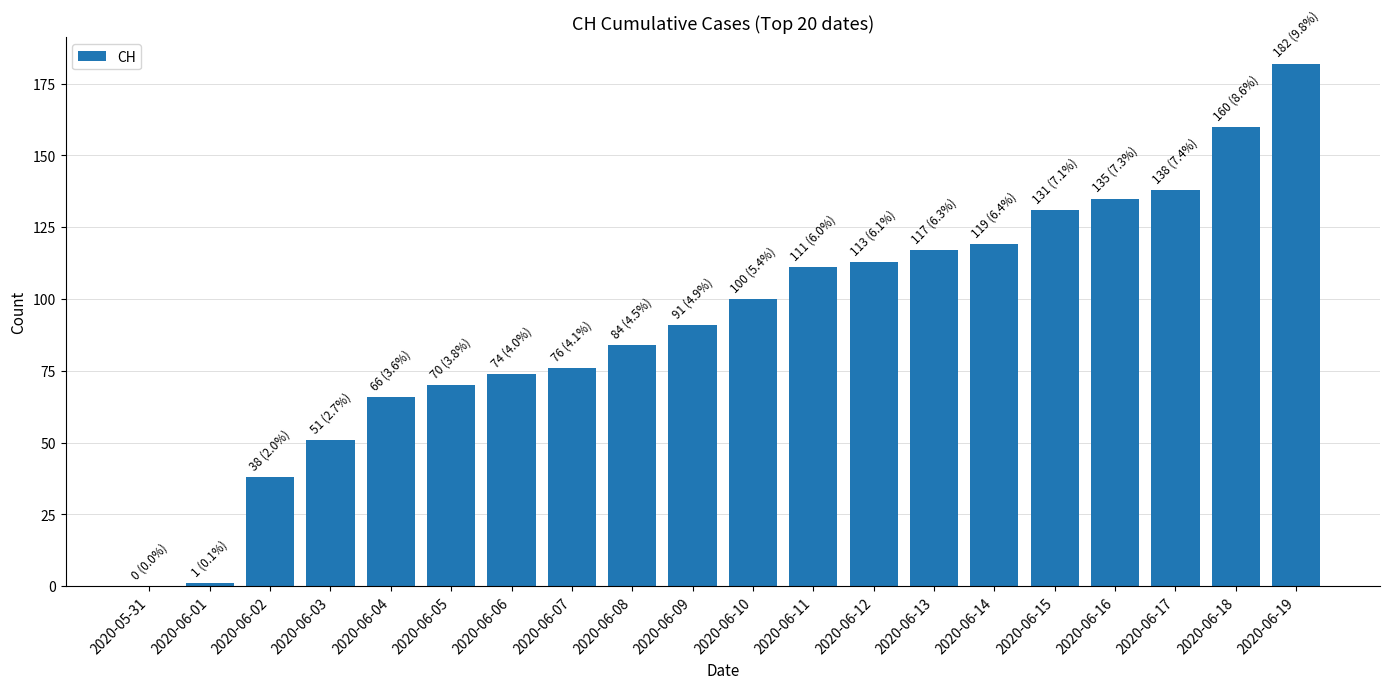

What is the maximum value shown in the chart?

182